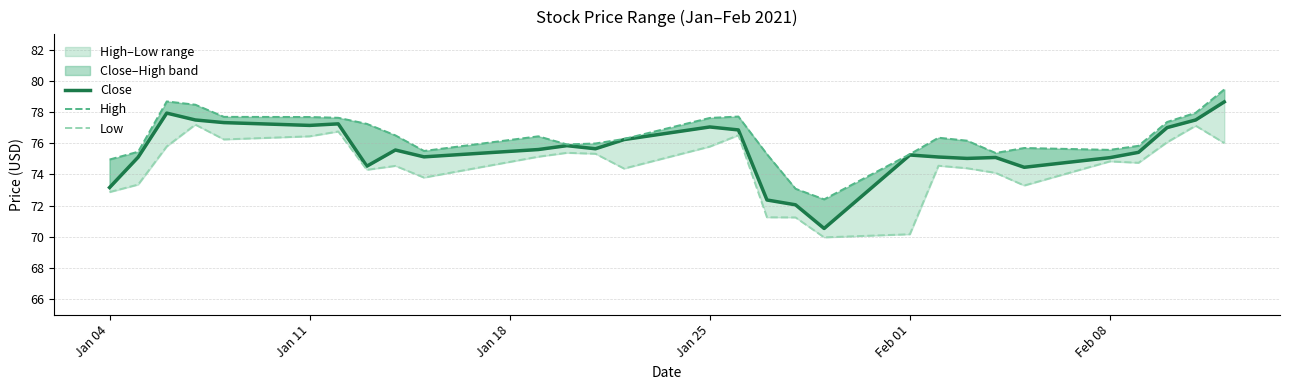

Which series has the largest total across all categories?

High